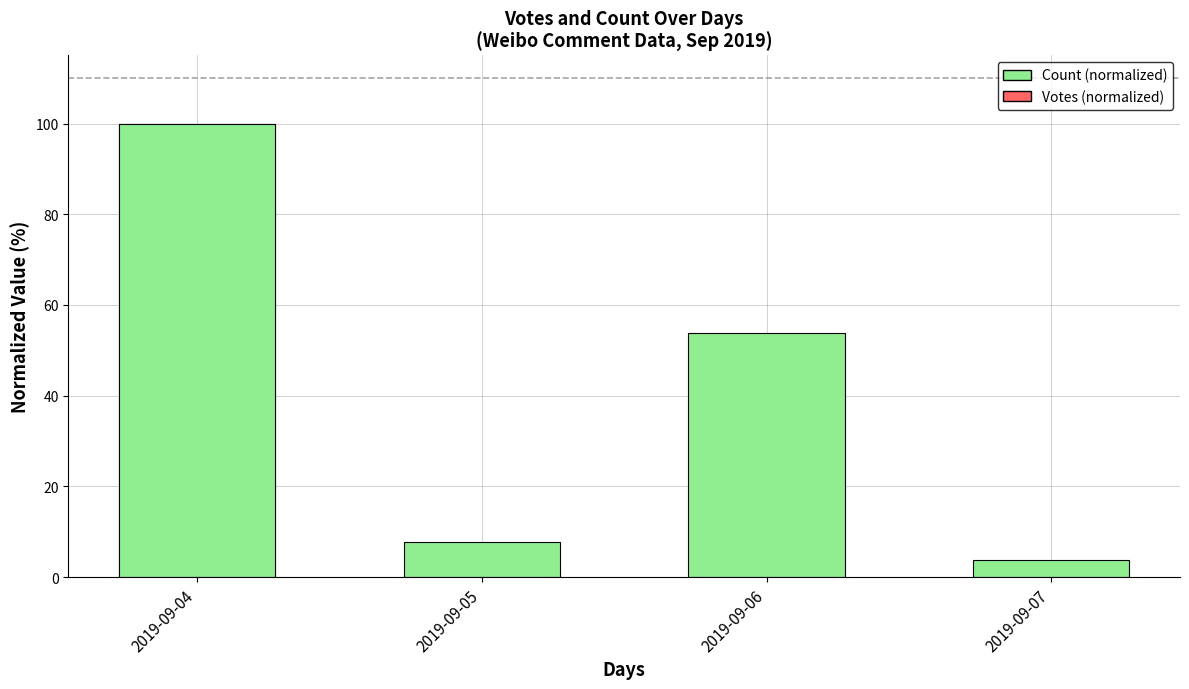

What is the difference between the highest and lowest values at 2019-09-05?

7.2